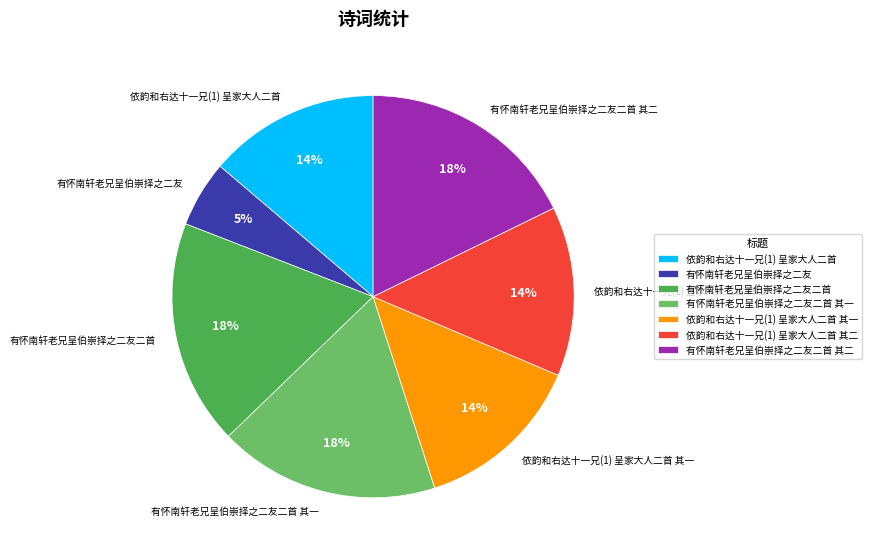

To the nearest percent, what is the difference between the largest and smallest slice percentages?

13%